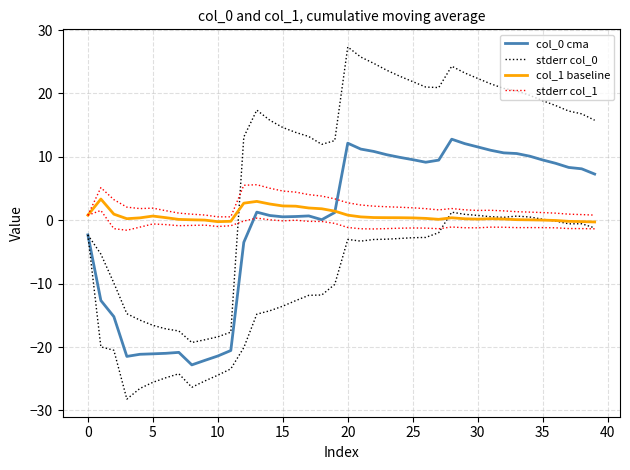

Does the chart display data point markers on the line(s)?

No